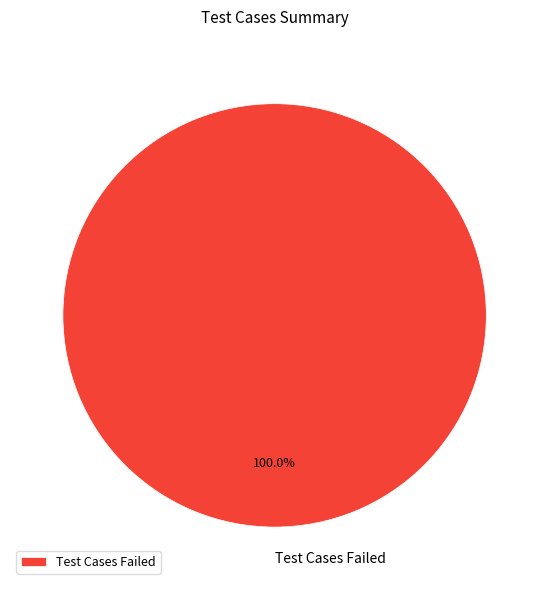

Rank the categories by value from highest to lowest.

Test Cases Failed